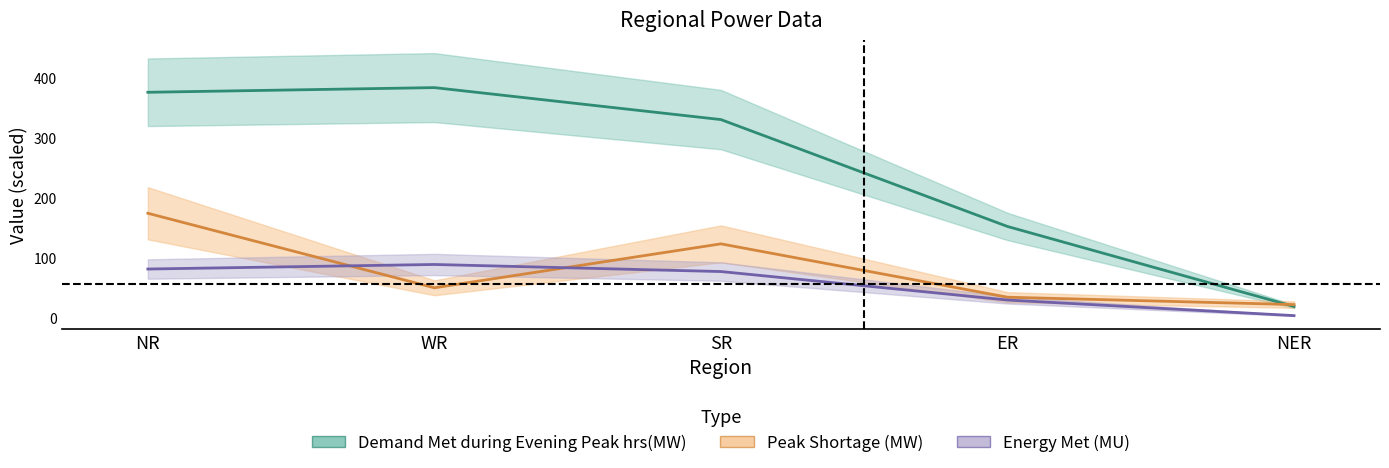

At which category is the sum across all series the highest?

NR